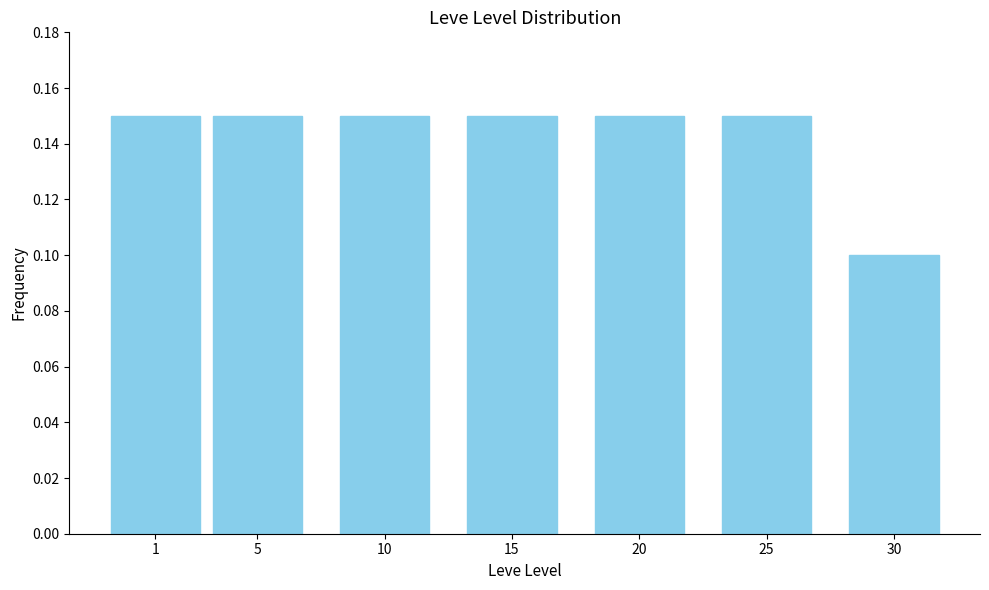

Is it true that the value at 15 is 0.1?

True